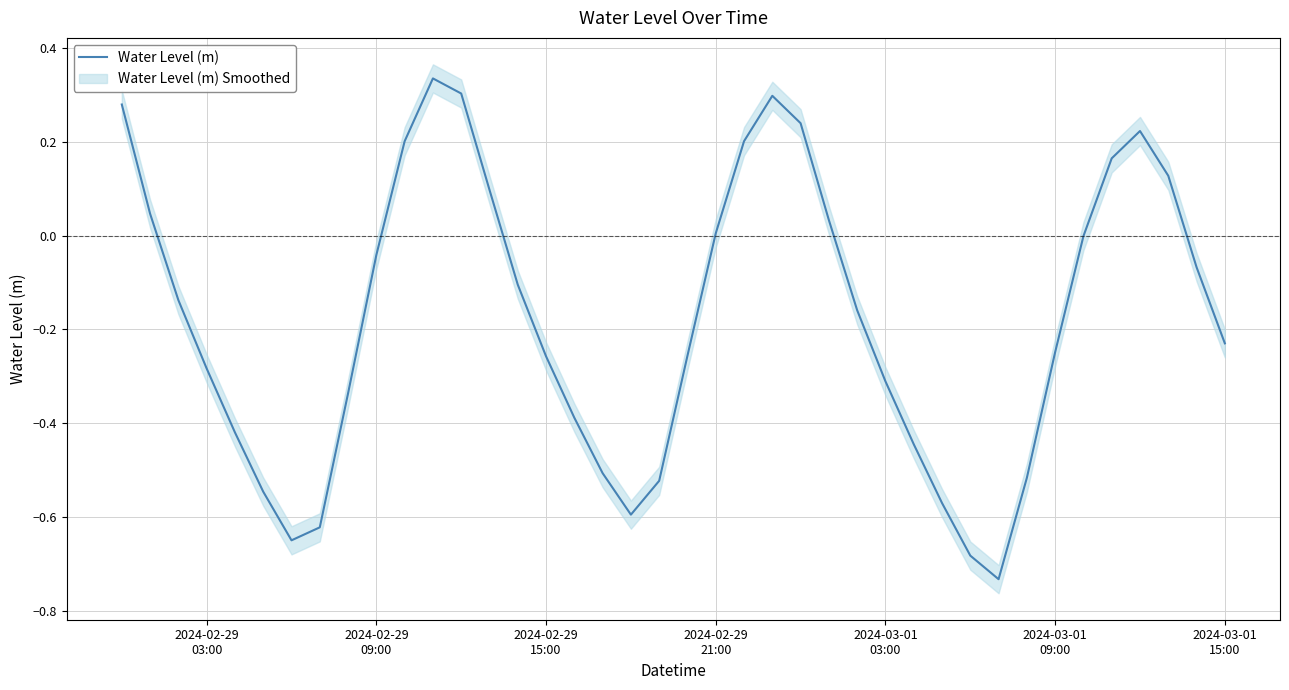

Reading left to right, extract all data points from this chart.

0.3	0.0	-0.1	-0.3	-0.4	-0.5	-0.6	-0.6	-0.3	-0.0	0.2	0.3	0.3	0.1	-0.1	-0.3	-0.4	-0.5	-0.6	-0.5	-0.3	0.0	0.2	0.3	0.2	0.0	-0.2	-0.3	-0.4	-0.6	-0.7	-0.7	-0.5	-0.2	-0.0	0.2	0.2	0.1	-0.1	-0.2